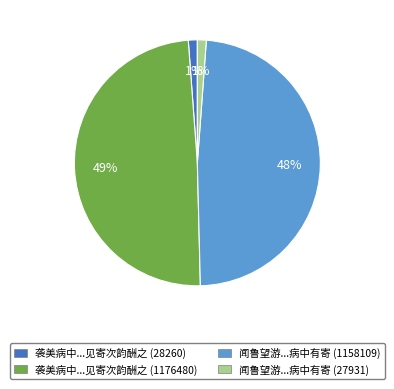

To the nearest percent, what is the difference between the largest and smallest slice percentages?

48%